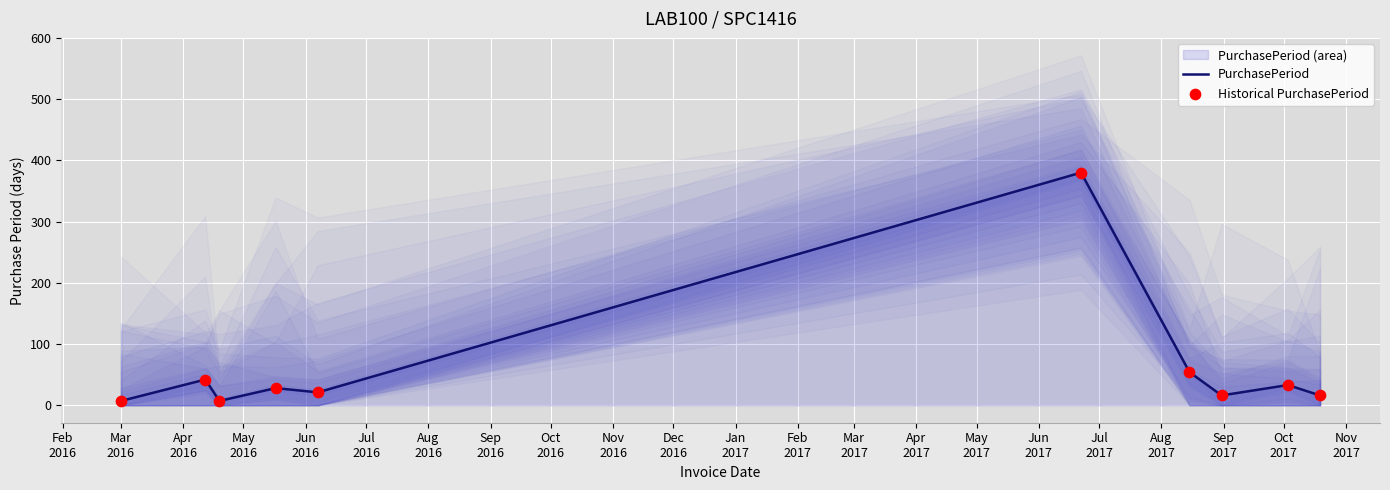

Which series reaches the maximum Y coordinate?

PurchasePeriod